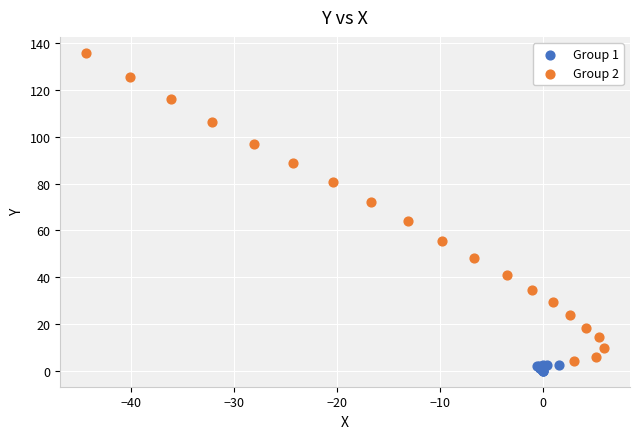

Which series reaches the maximum Y coordinate?

Group 2